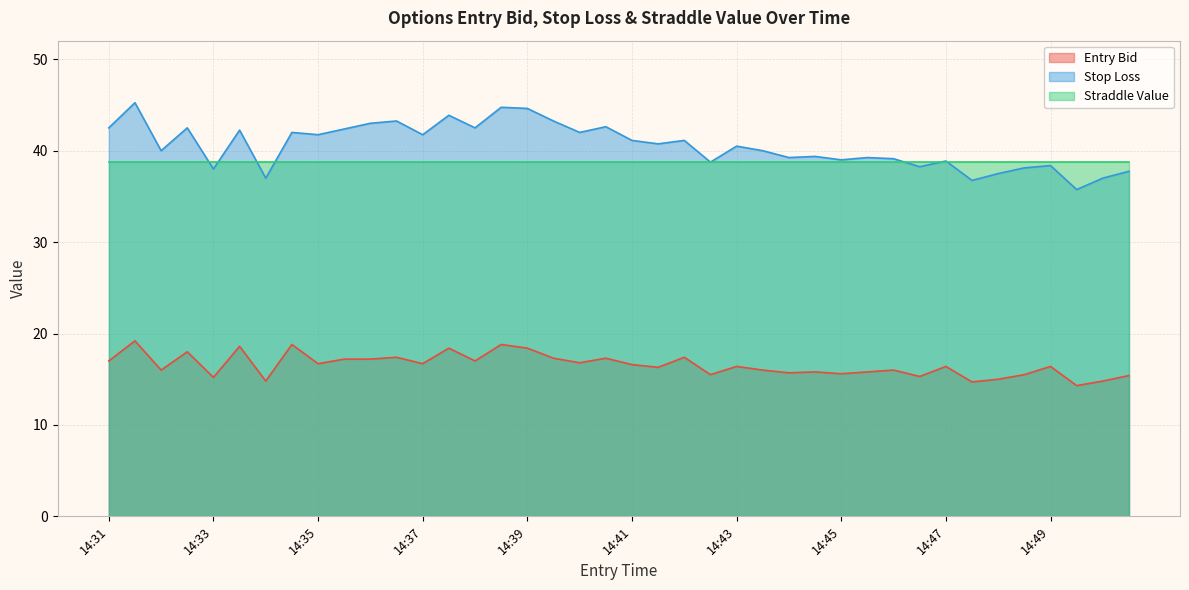

What is the difference between the maximum and minimum values in the sl series?

9.5